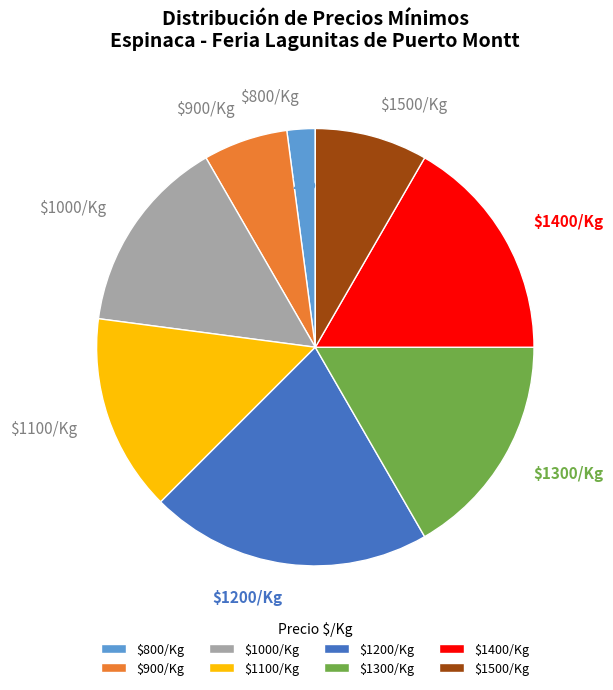

Which category has the biggest portion of the pie?

$1200/Kg